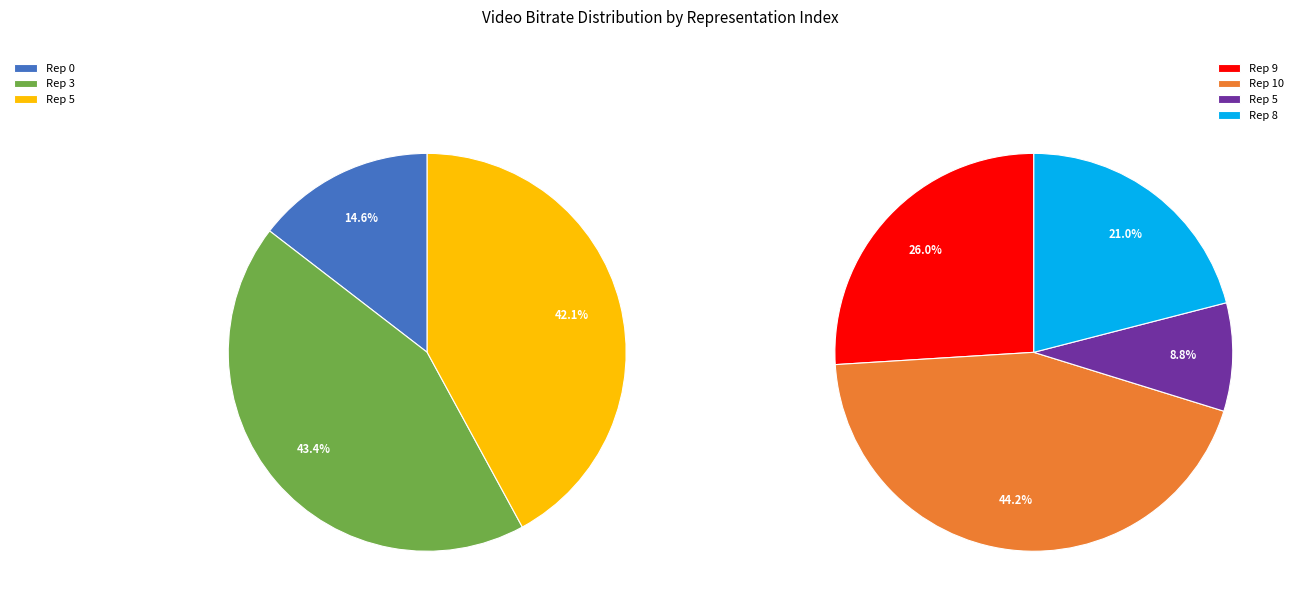

Does 5 represent more than half of the total?

No